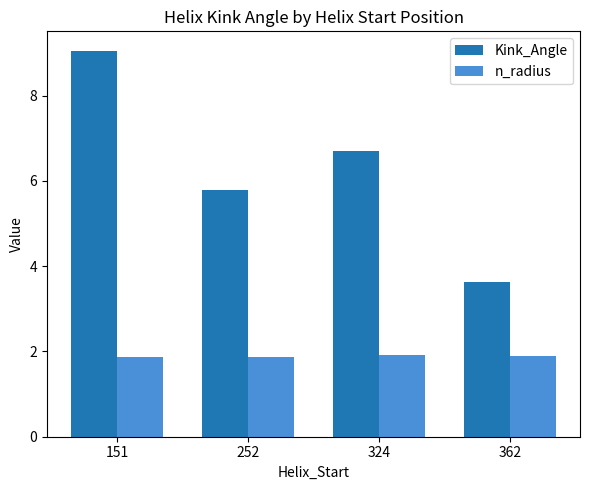

What is the greatest value displayed?

9.1